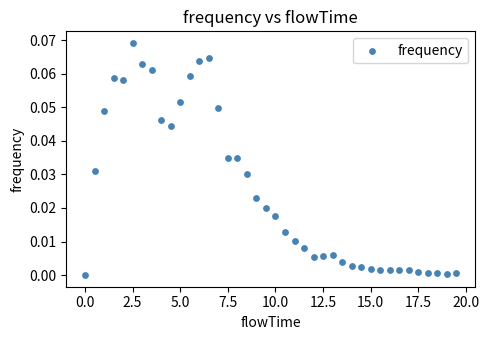

What is the range of X values (max minus min)?

19.5